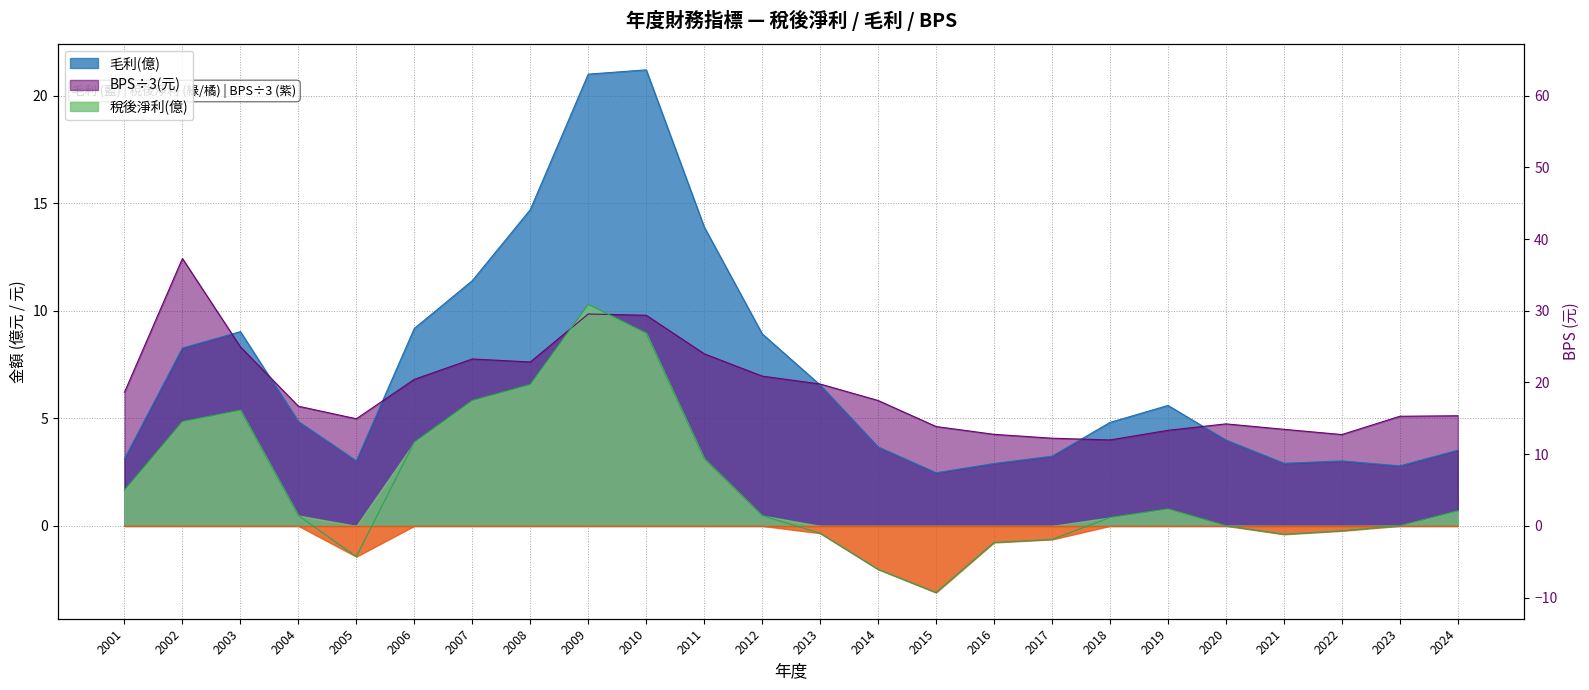

How many lines are shown in the chart?

3